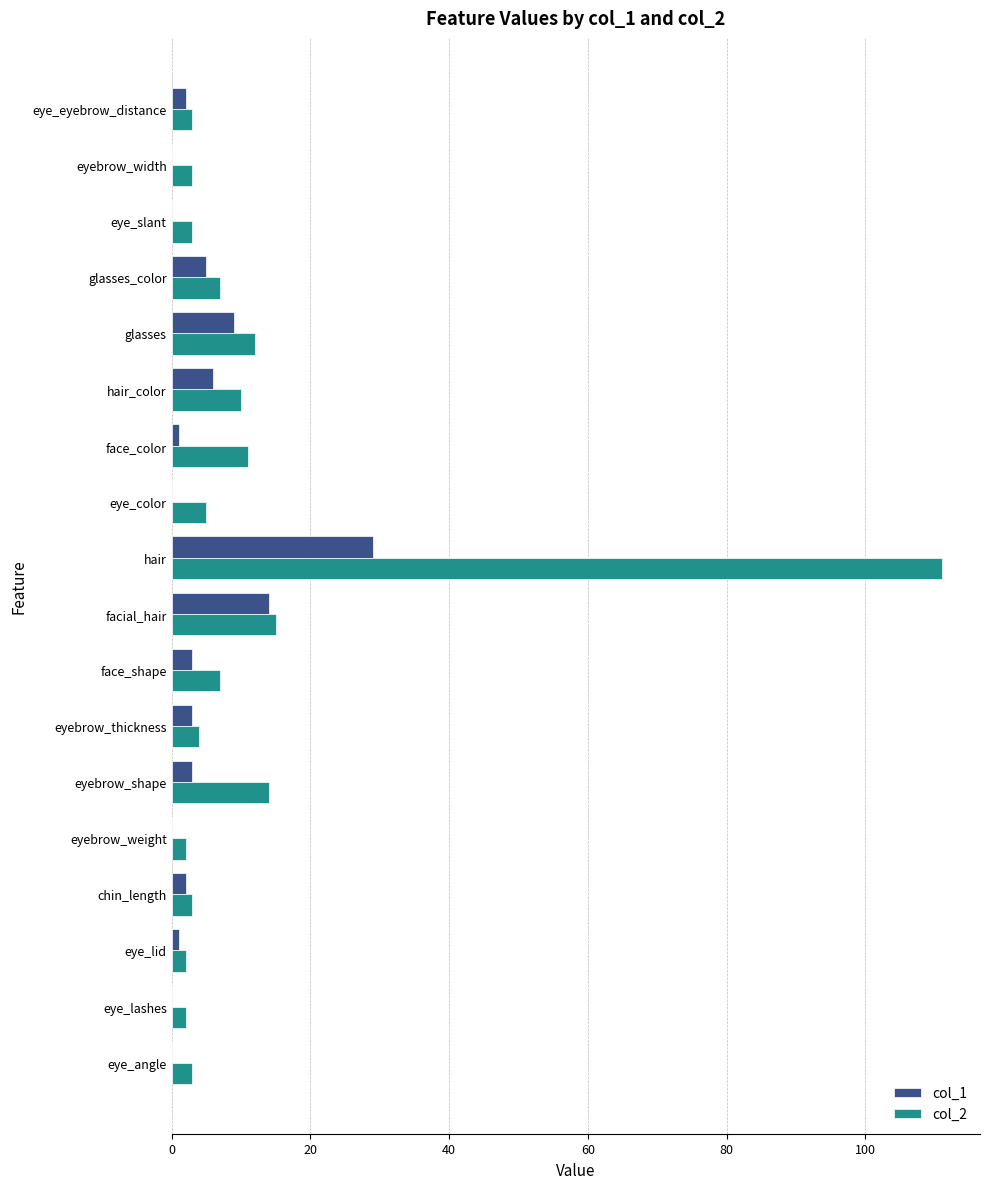

At which category does the chart reach its peak across all series?

hair